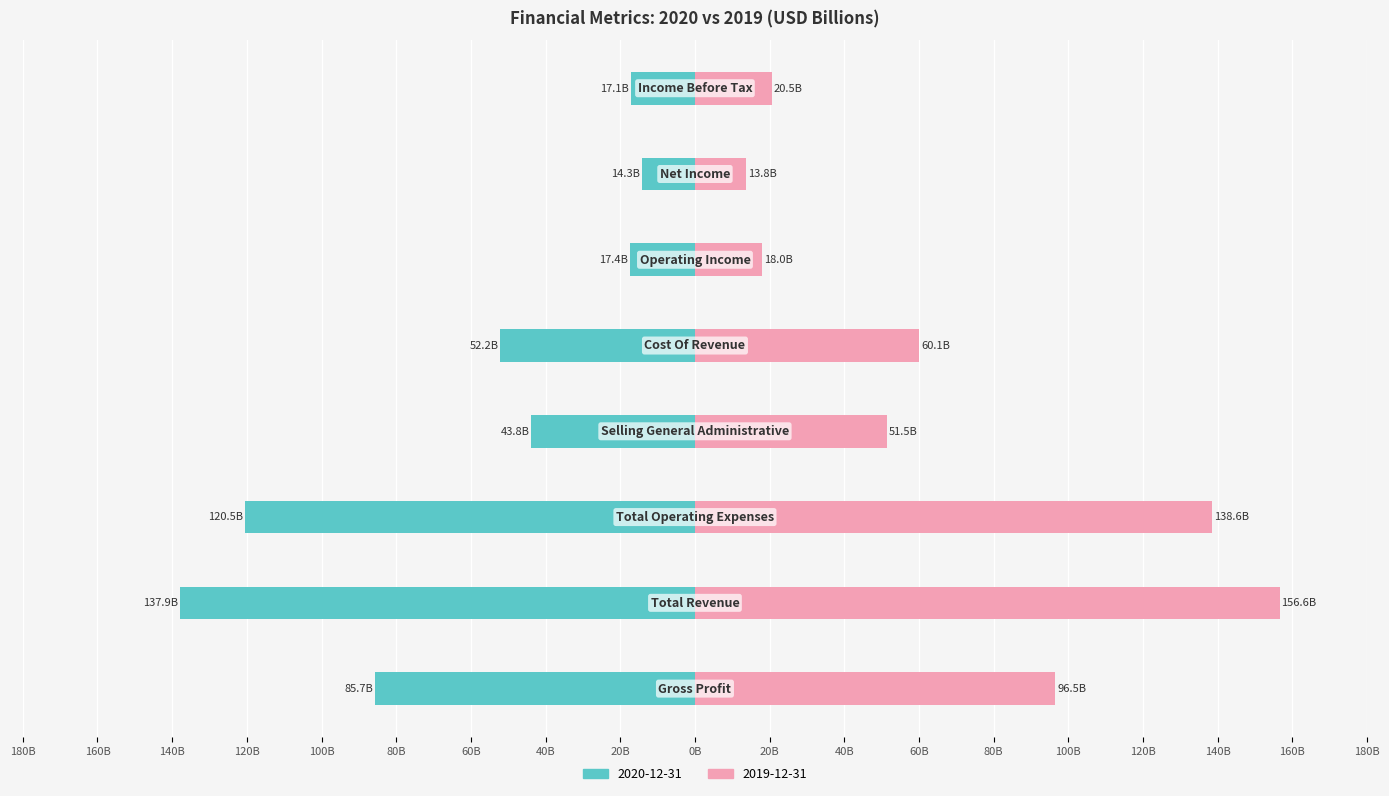

Reading left to right, list all the values displayed in this chart.

2020-12-31: -85.7	-137.9	-120.5	-43.8	-52.2	-17.4	-14.3	-17.1
2019-12-31: 96.5	156.6	138.6	51.5	60.1	18.0	13.8	20.5